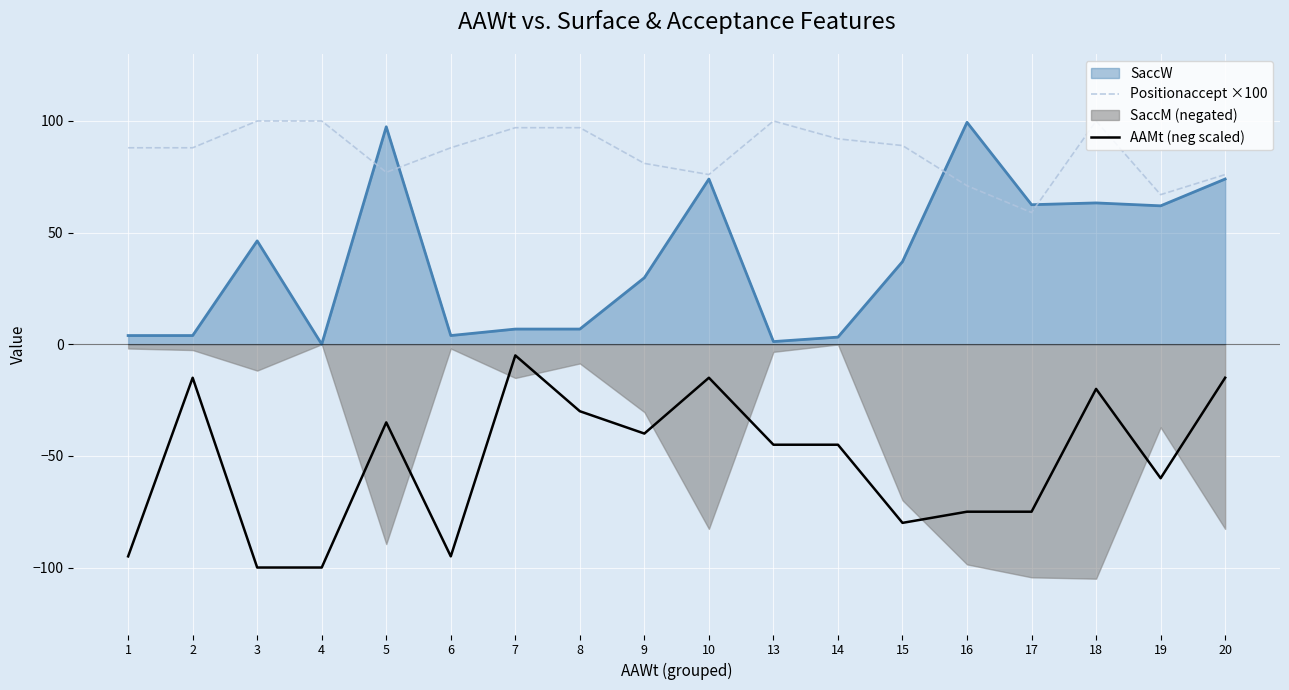

What is the maximum value shown in the chart?

100